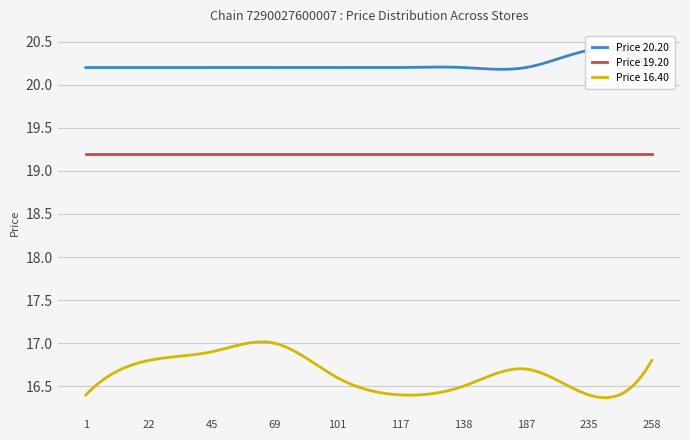

Is the value of Price 20.20 at 187 greater than the value of Price 16.40 at 235?

Yes